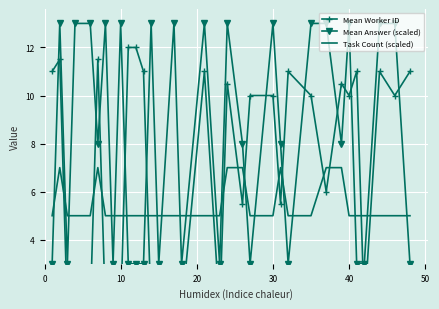

What is the maximum value for Mean Answer (scaled)?

13